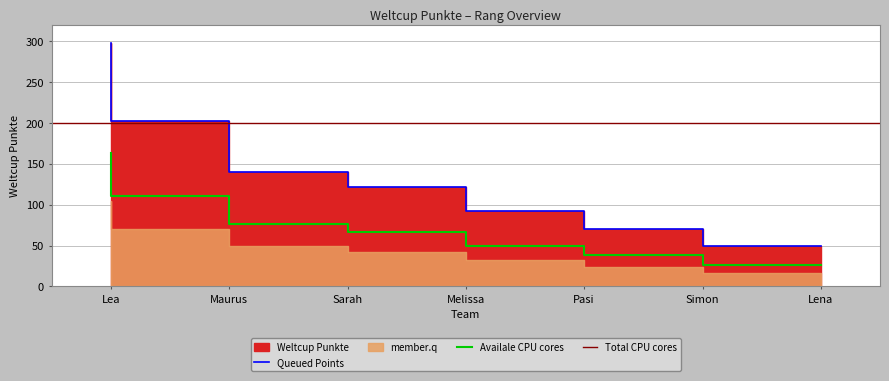

Reading left to right, extract all data points from this chart.

Lea=298	Maurus=202	Sarah=140	Melissa=122	Pasi=92	Simon=70	Lena=49